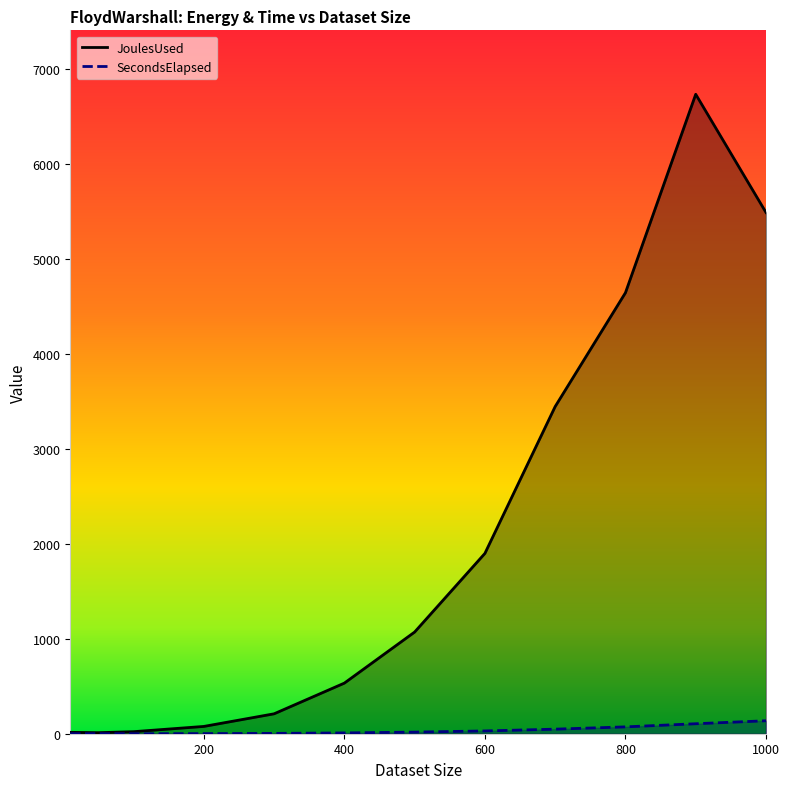

Which series has the widest spread of values?

JoulesUsed